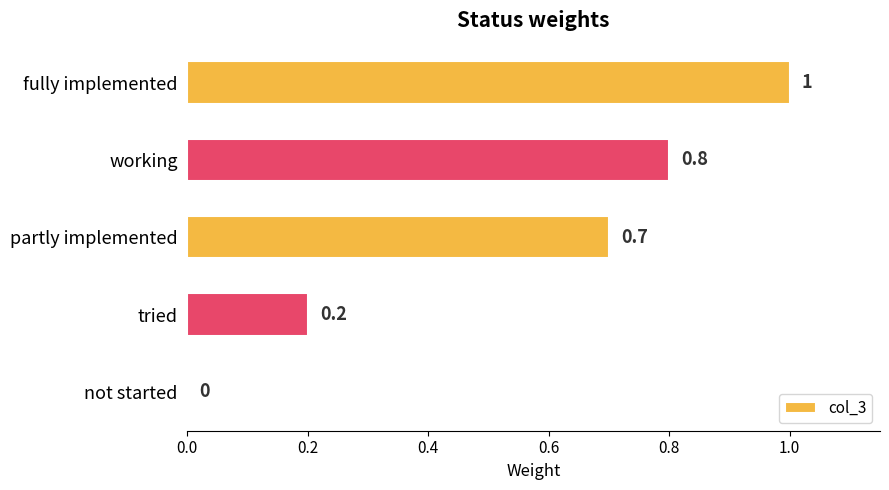

What is the greatest value displayed?

1.0